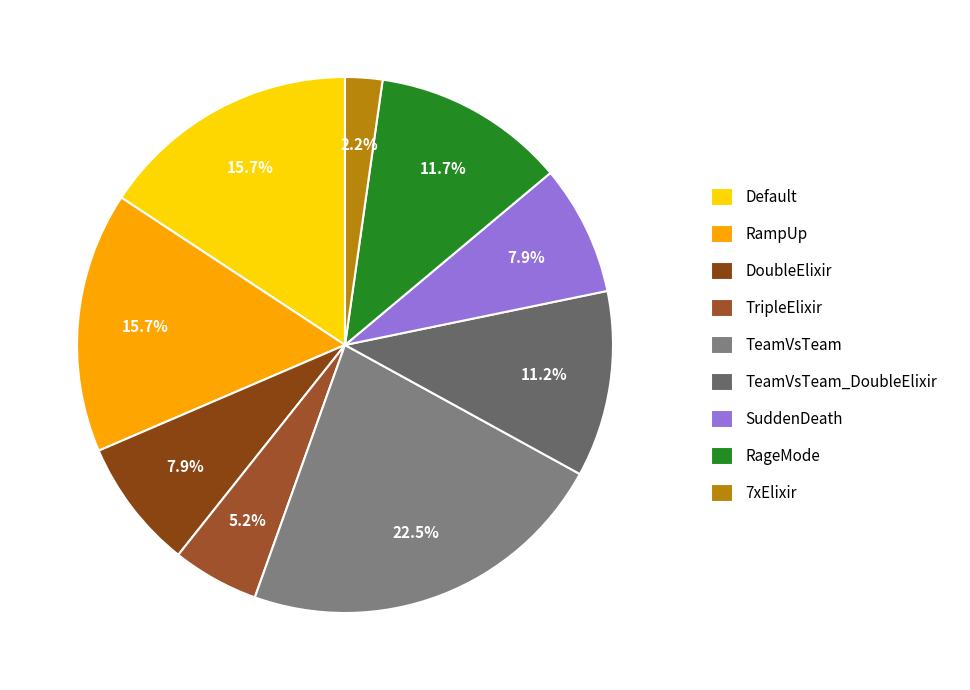

To the nearest percent, what portion does TeamVsTeam_DoubleElixir represent?

11%